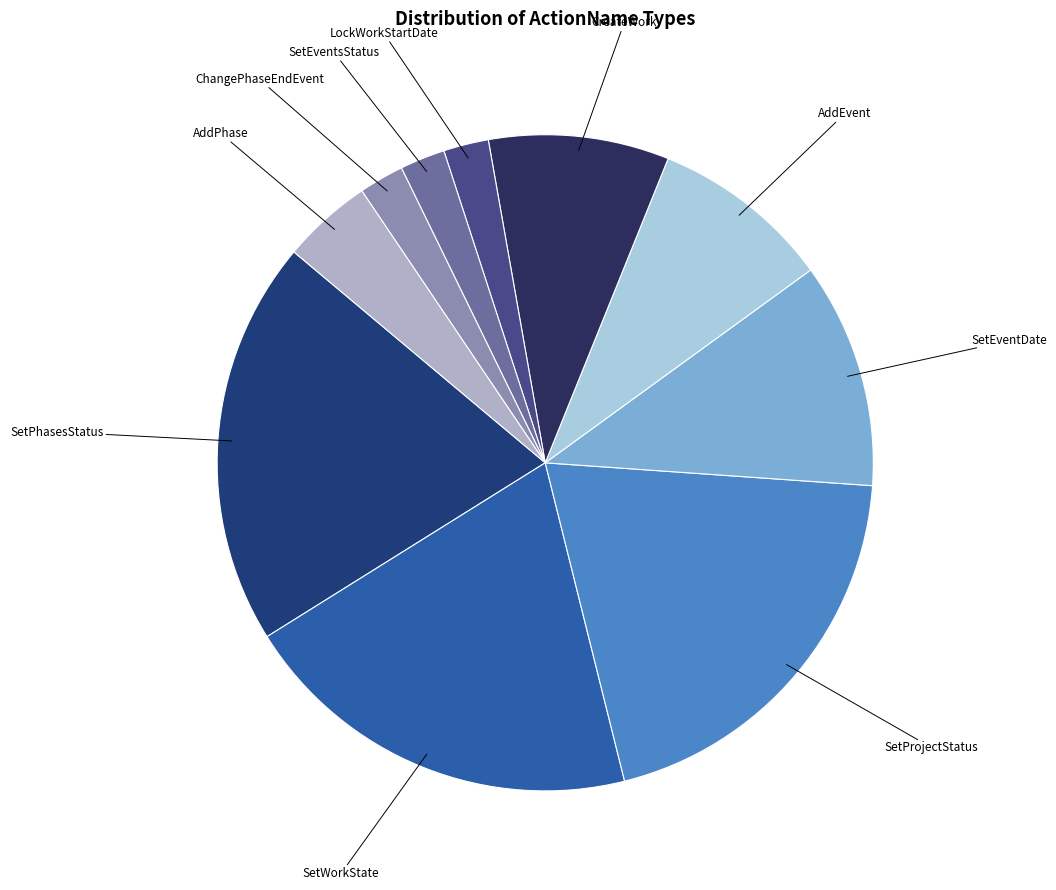

Which has a higher value, SetWorkState or AddPhase?

SetWorkState